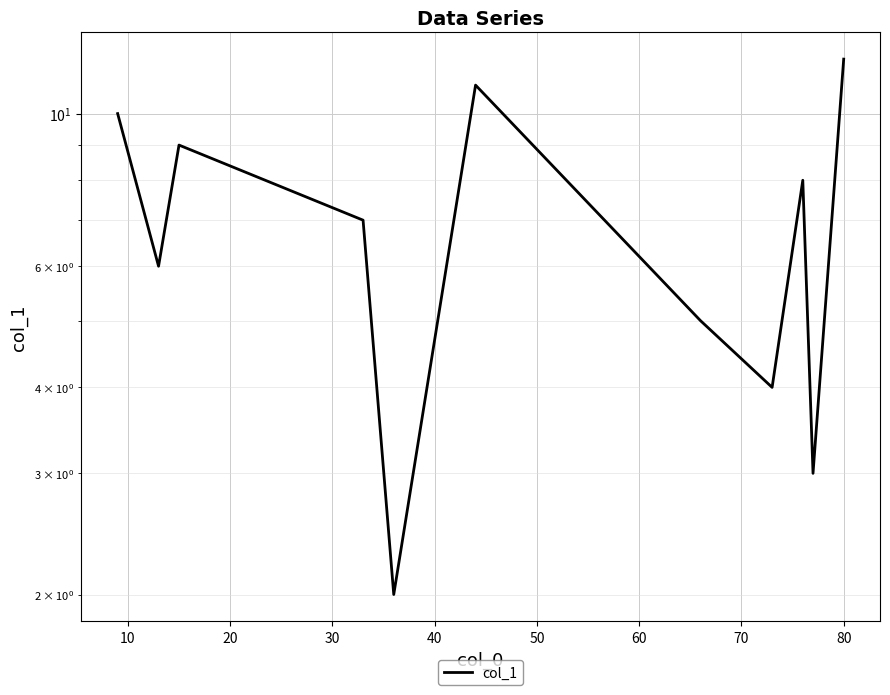

What is the change in value from 40 to 80?

+6